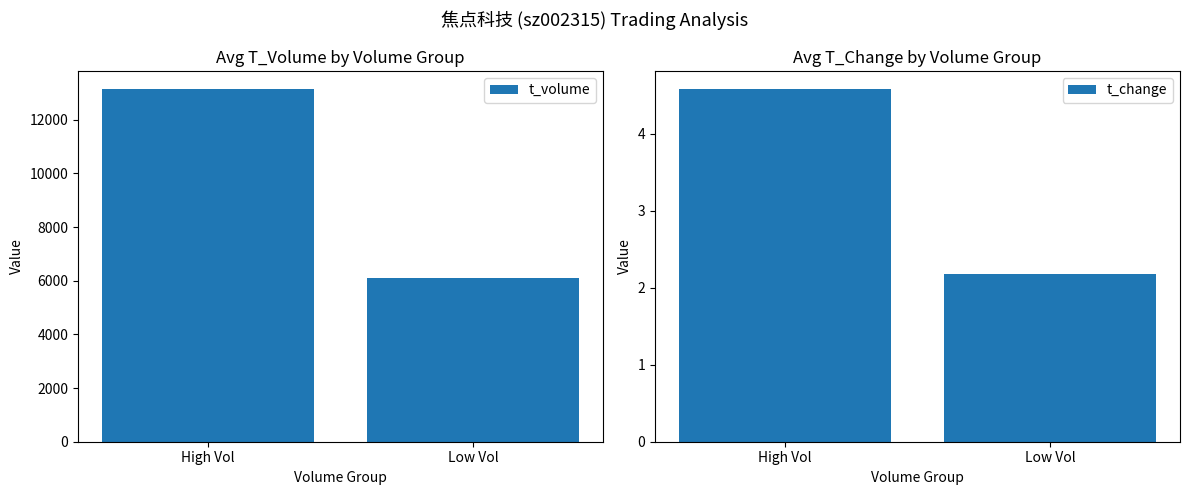

At which label does t_change reach its minimum?

Low Vol